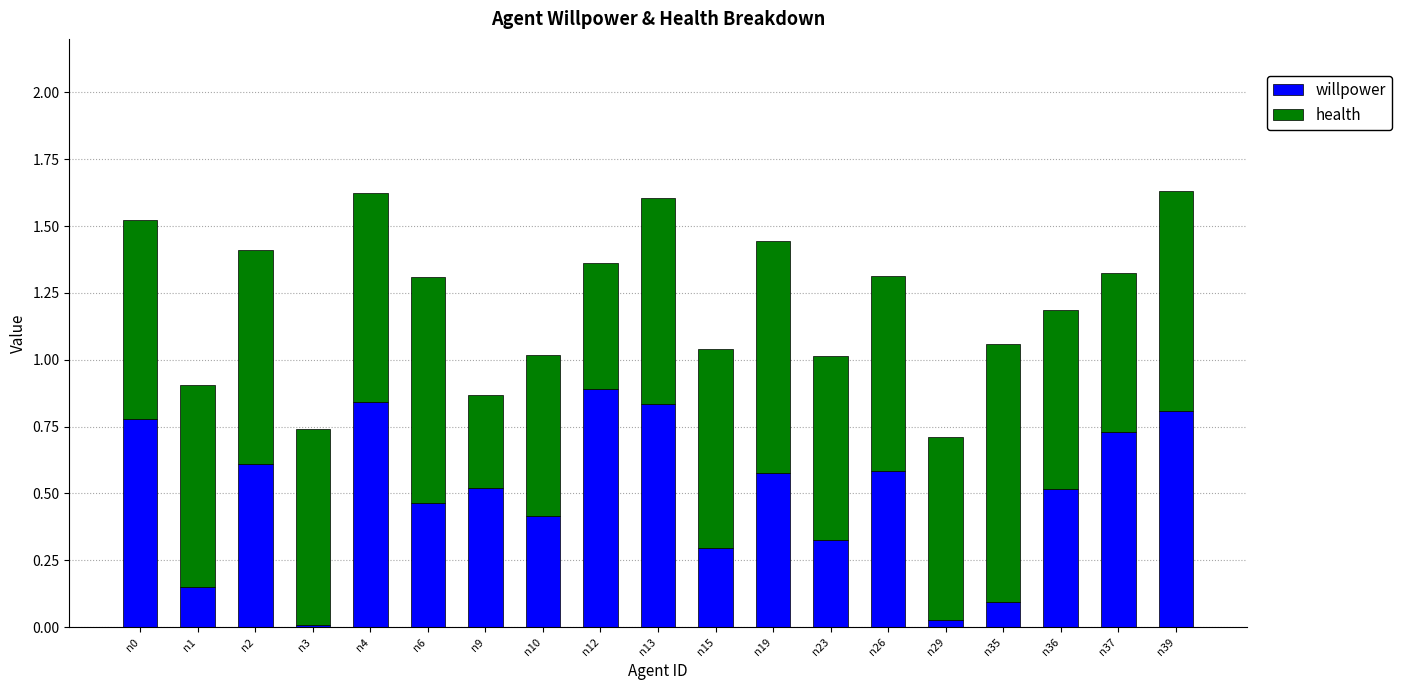

Which category has the highest value in the willpower series?

n12